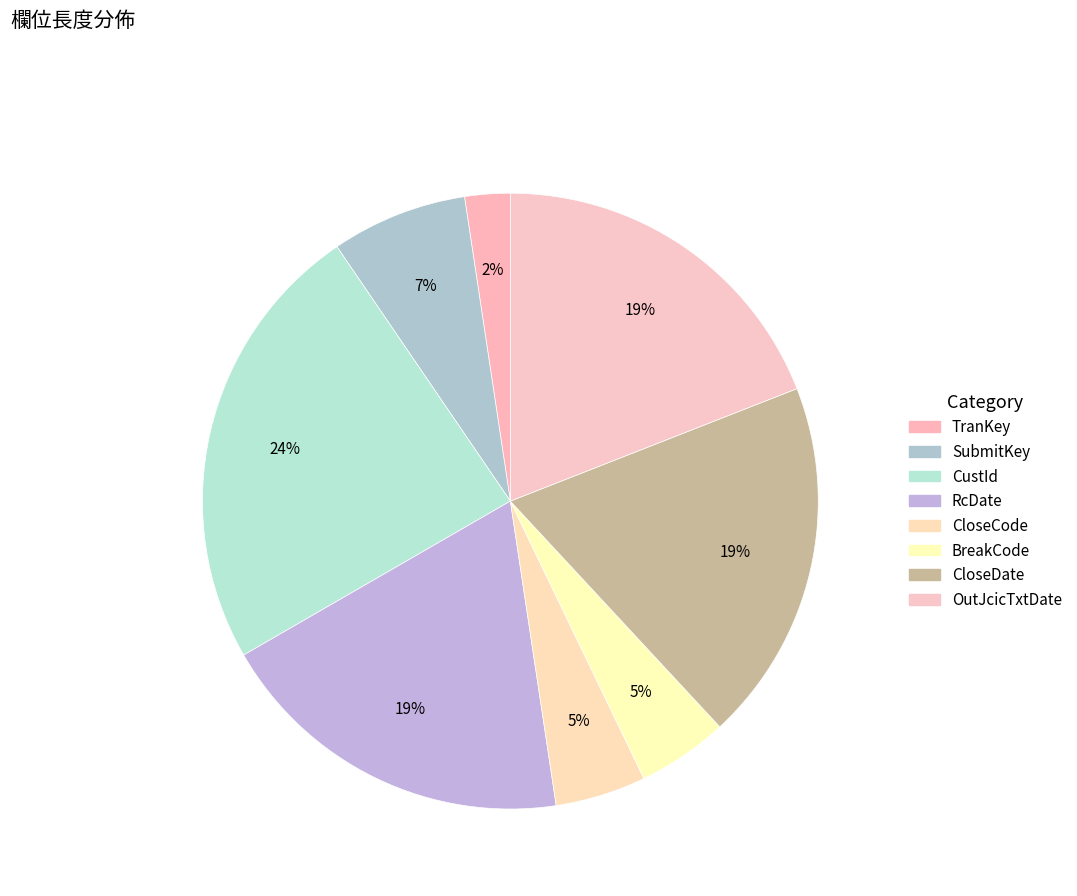

To the nearest percent, what is the average slice percentage?

12%